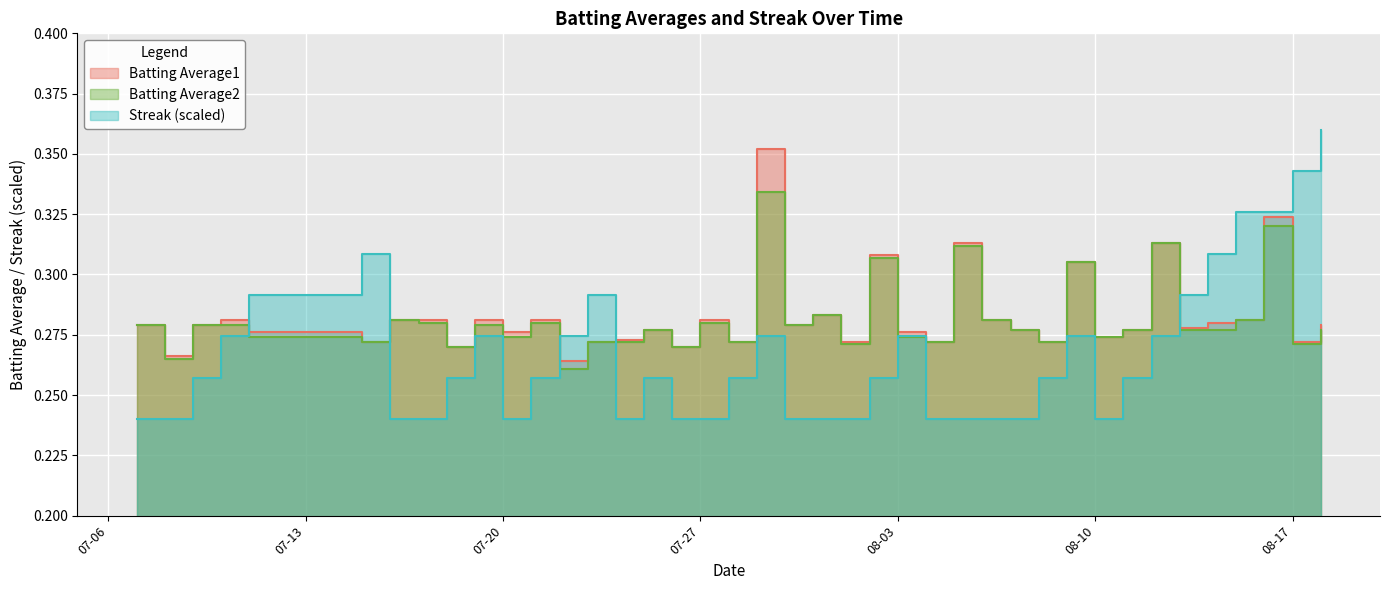

Which series ends up on top after the final intersection of Streak and Batting Average2?

Streak